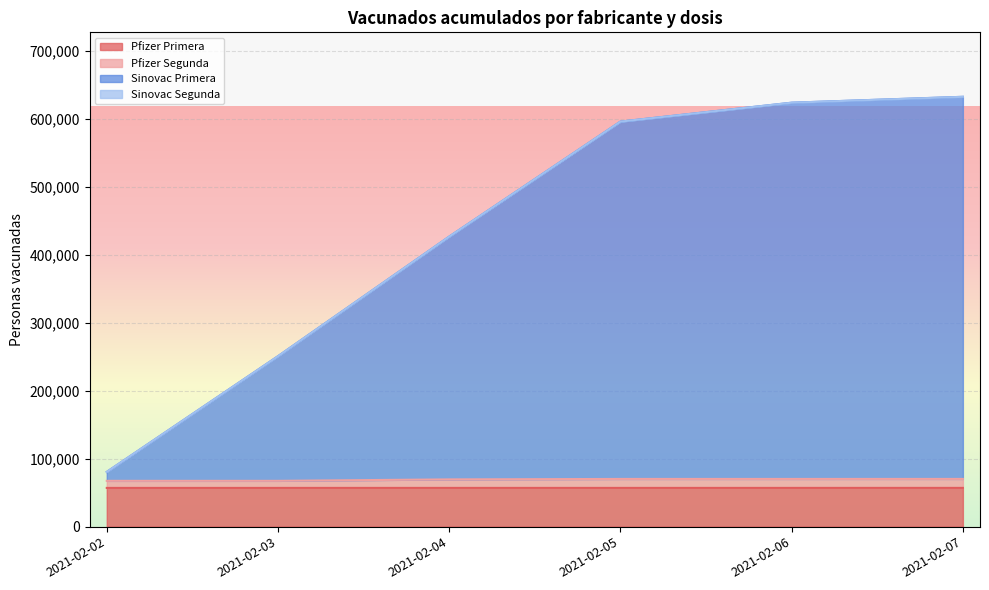

True or false: Sinovac Primera has more than 1 points higher than both neighbors.

False